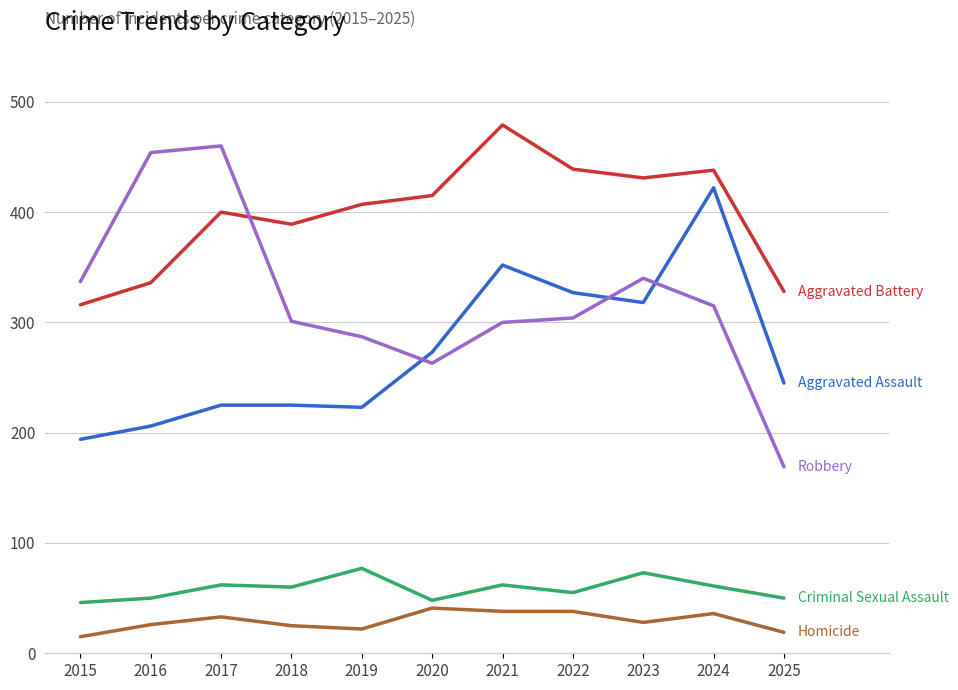

What is the spread (max minus min) of values at 2025?

309